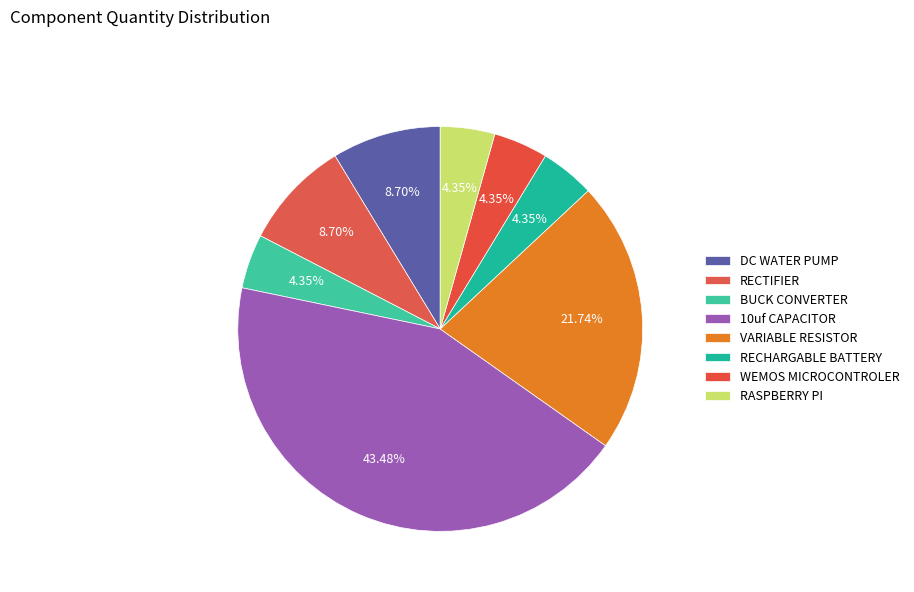

To the nearest percent, what is the difference between the largest and smallest slice percentages?

39%